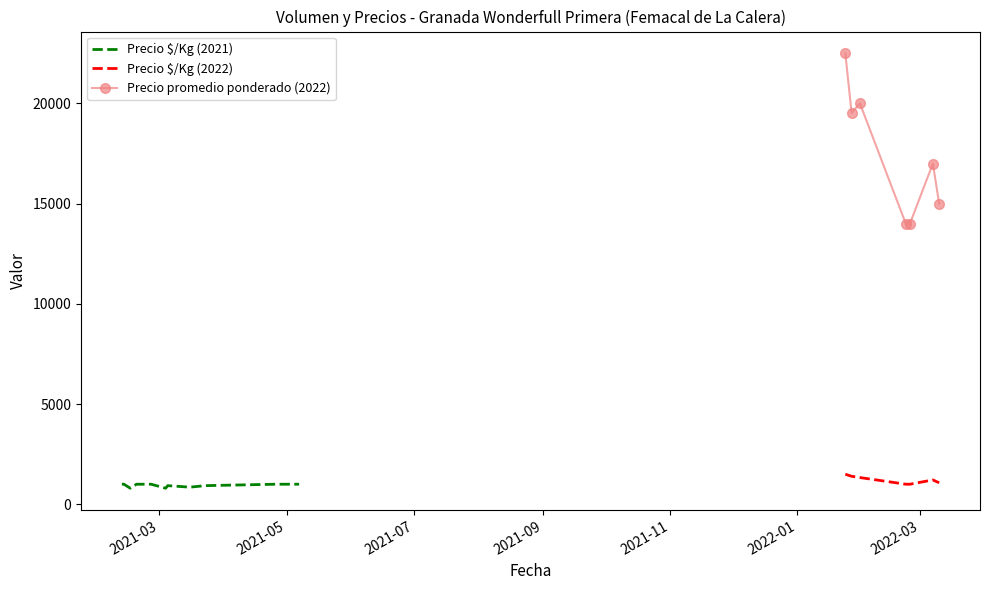

What position from the left is 2021-05-06?

19